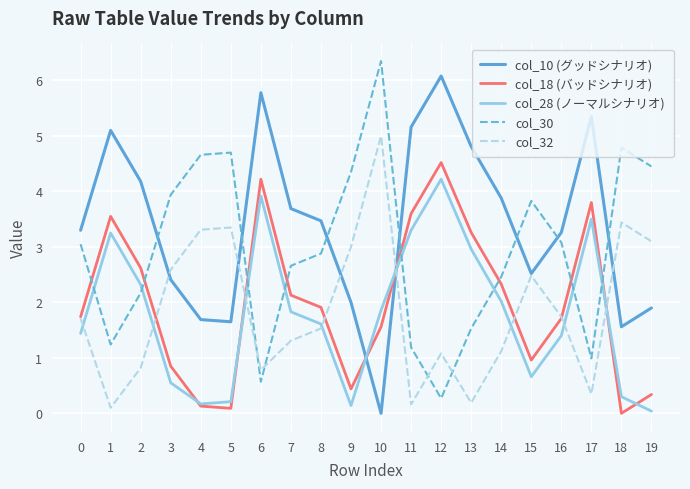

What is the sum of all col_32 values?

37.2